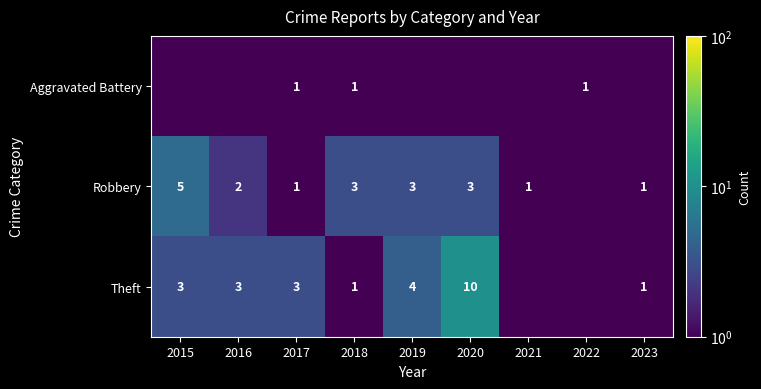

What is the difference between the highest and lowest values at 2018?

2.0